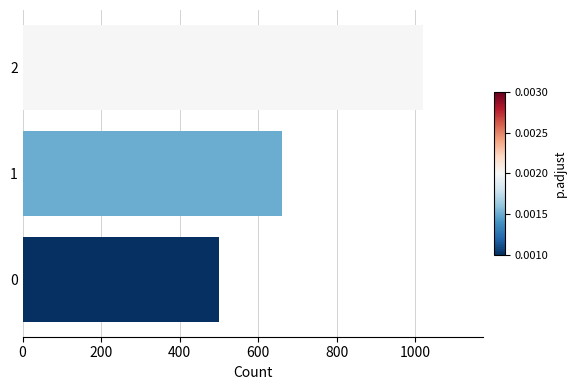

What is the maximum value shown in the chart?

1020